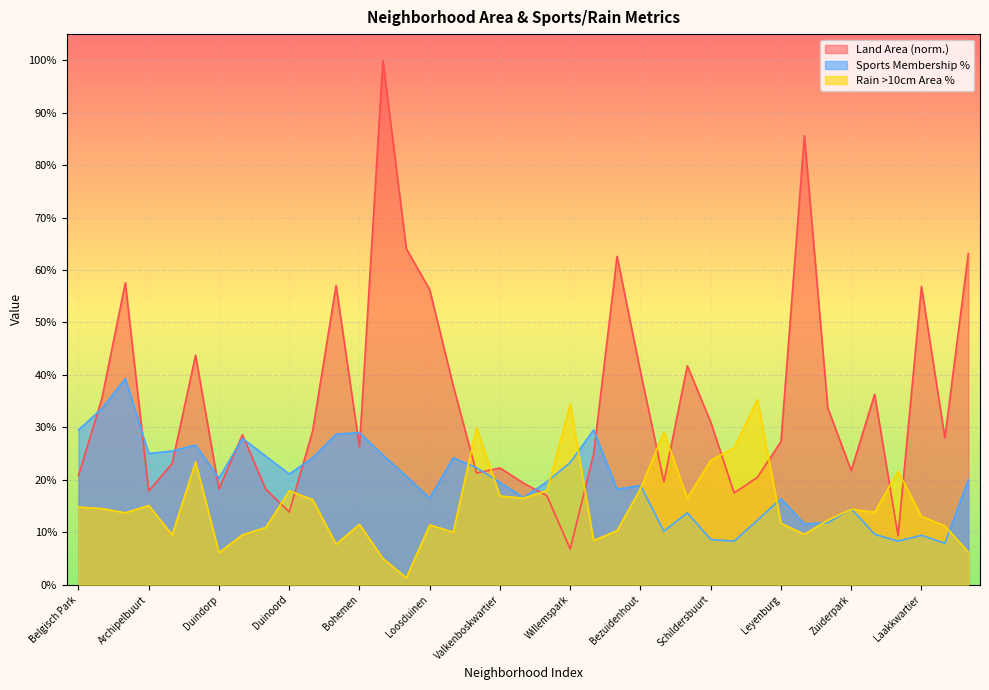

What are all the series names shown in the legend?

Land Area (norm.), Sports Membership %, Rain >10cm Area %